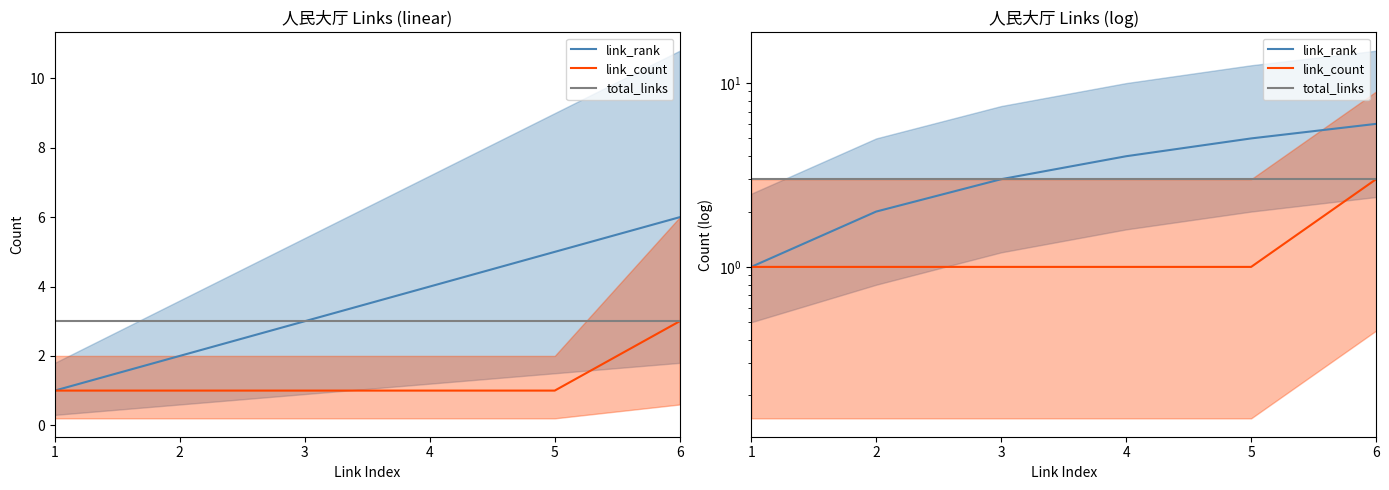

Which category has the highest value across all series?

6